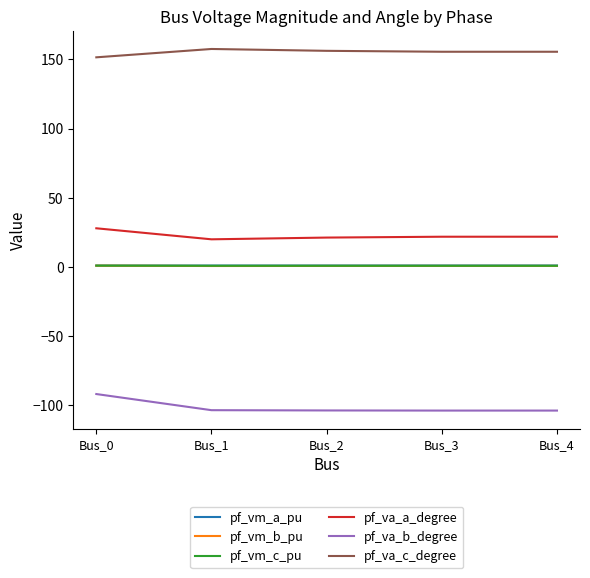

True or false: pf_va_c_degree and pf_va_a_degree intersect in this chart.

False